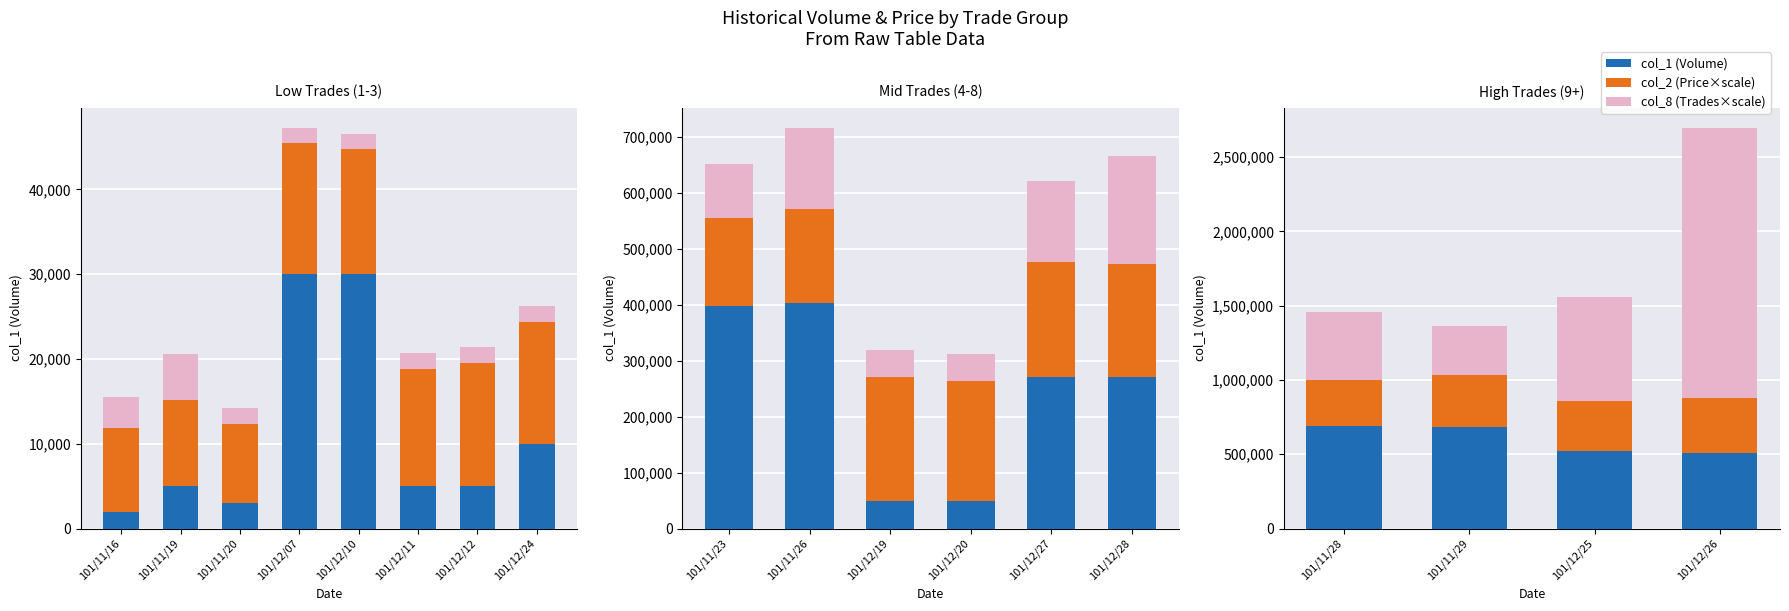

At which category does the chart reach its minimum across all series?

101/11/28